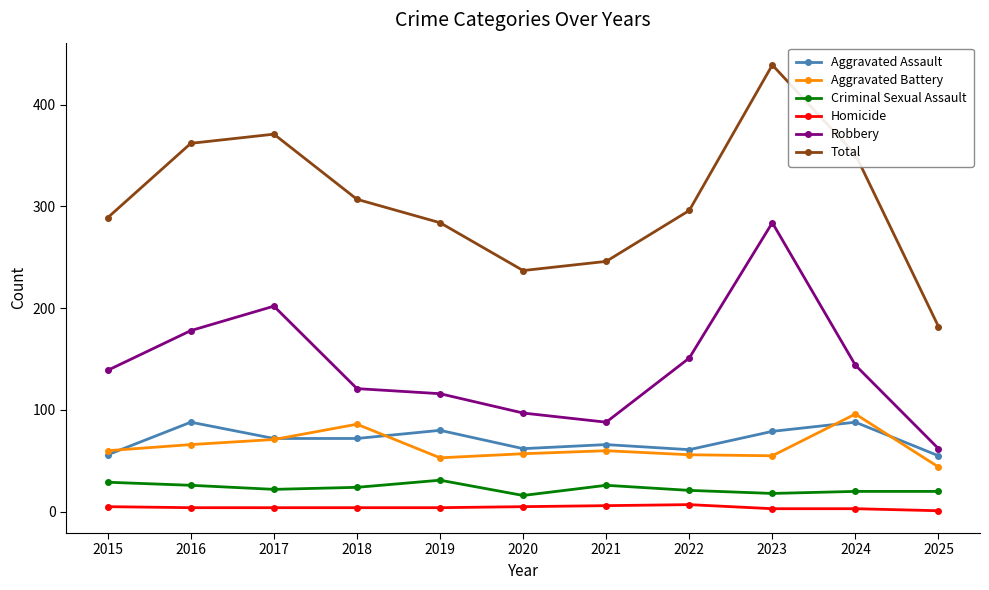

What is the value of the Aggravated Assault point at the 2nd from the left?

88